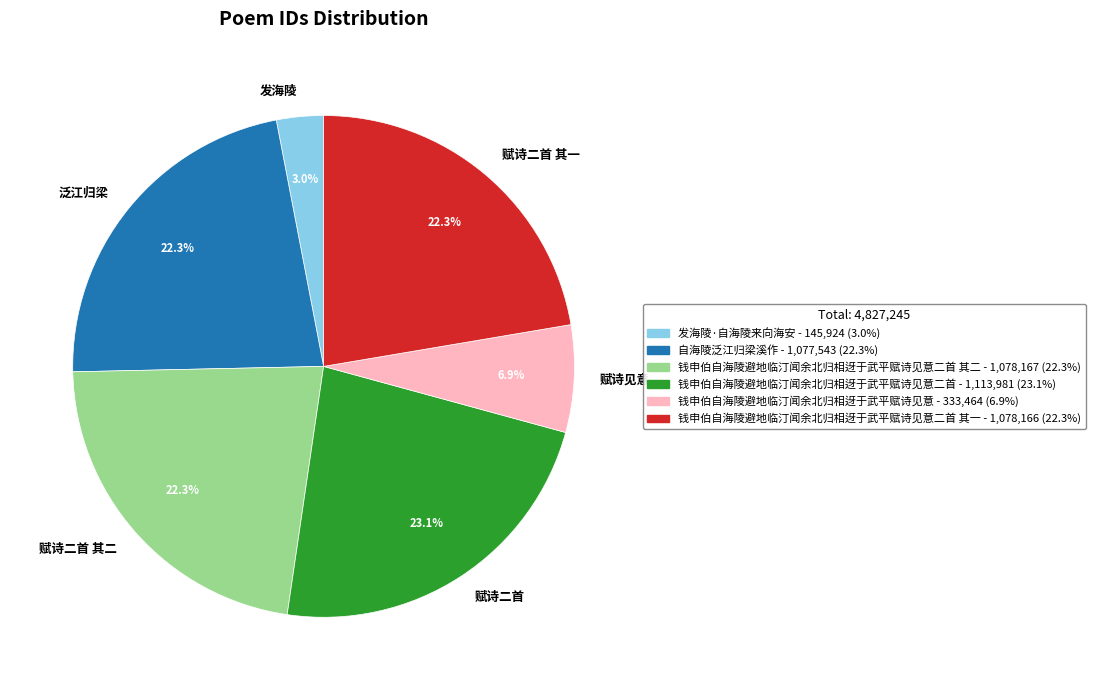

Combined, do 赋诗见意 and 赋诗二首 其二 account for over 50%?

No